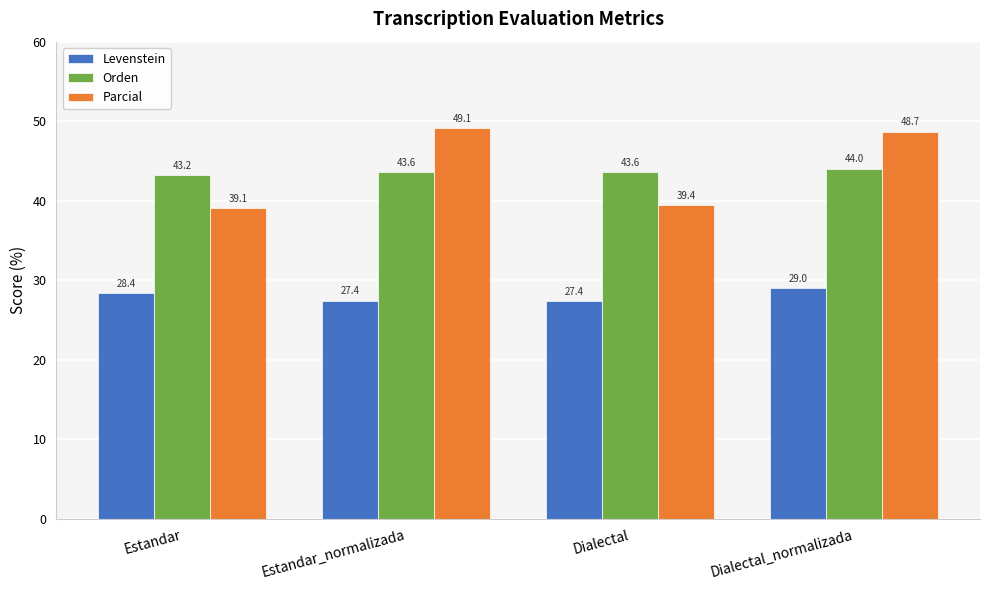

What are all the series names shown in the legend?

Levenstein, Orden, Parcial